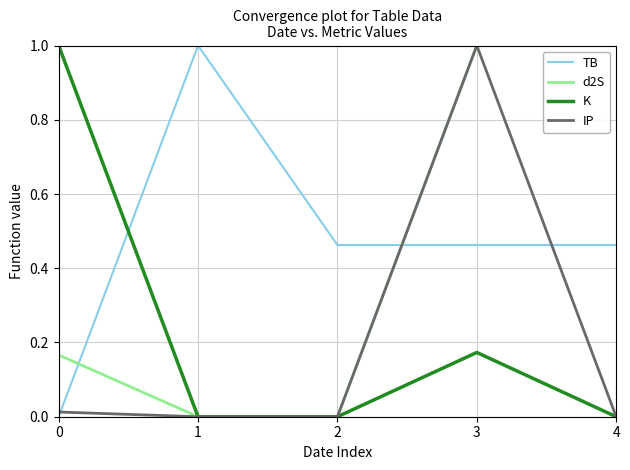

Is it true that d2S equals 1.7 at 4?

False